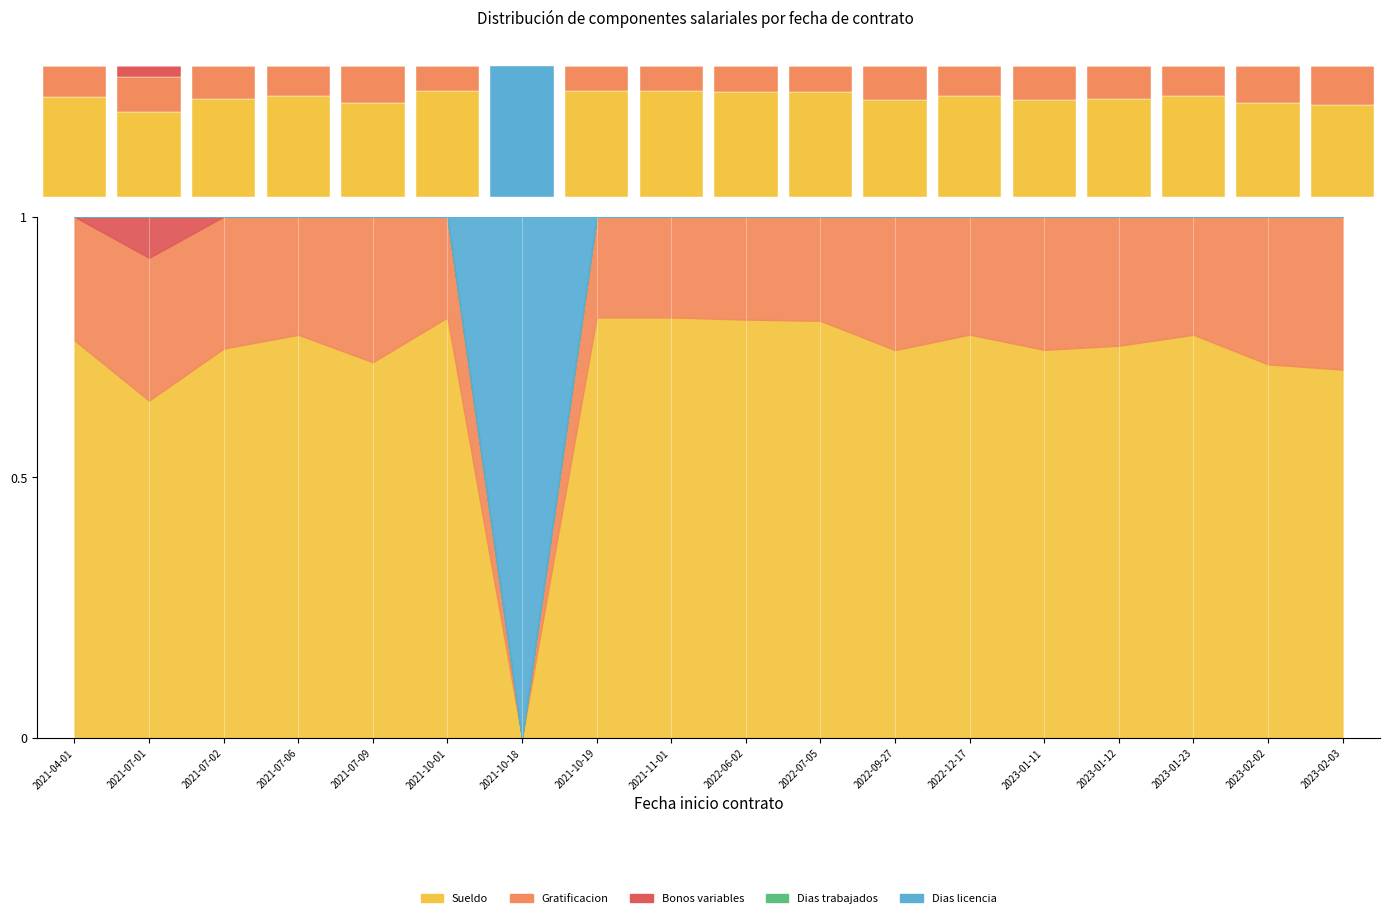

How many Sueldo values are between 0 and 1?

18